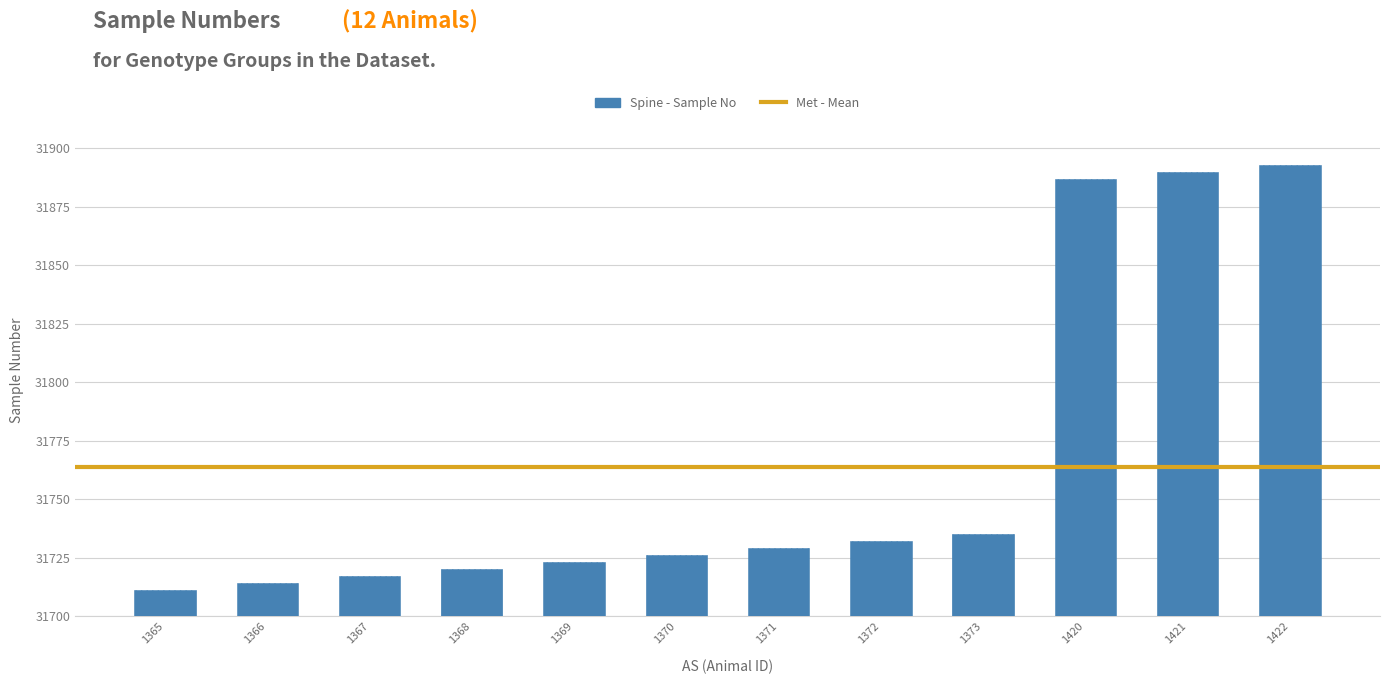

How many categories are shown in the chart?

12